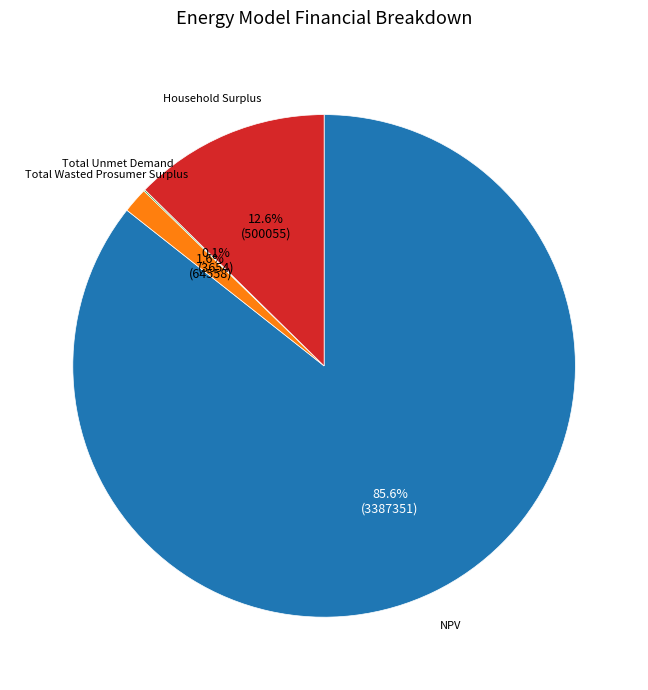

Which category has the biggest portion of the pie?

NPV